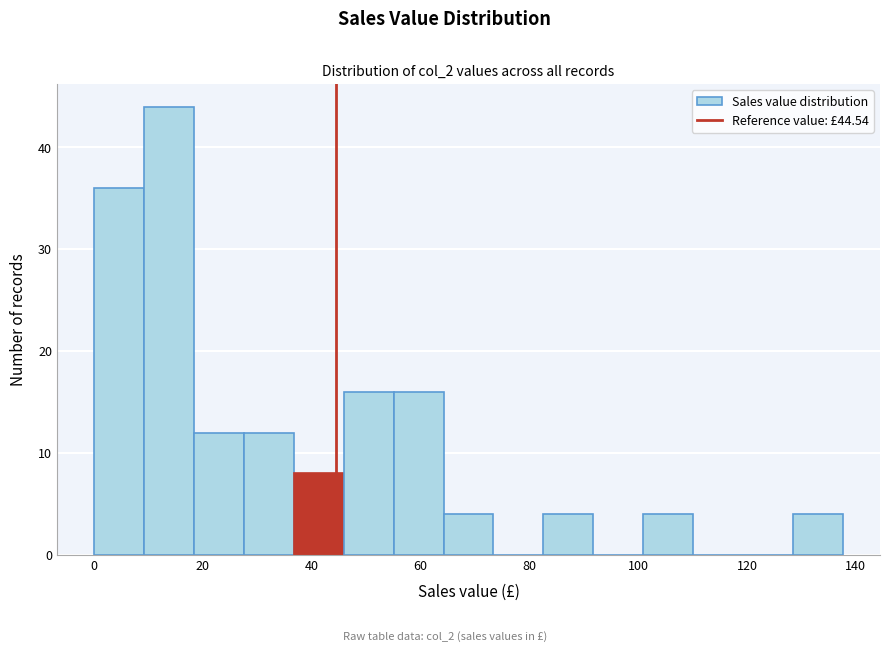

How tall is the bar that spans 10 to 18 on the x-axis? Neither the bar edges nor the heights are printed on the chart, so give them approximately, as read against the axes.

44